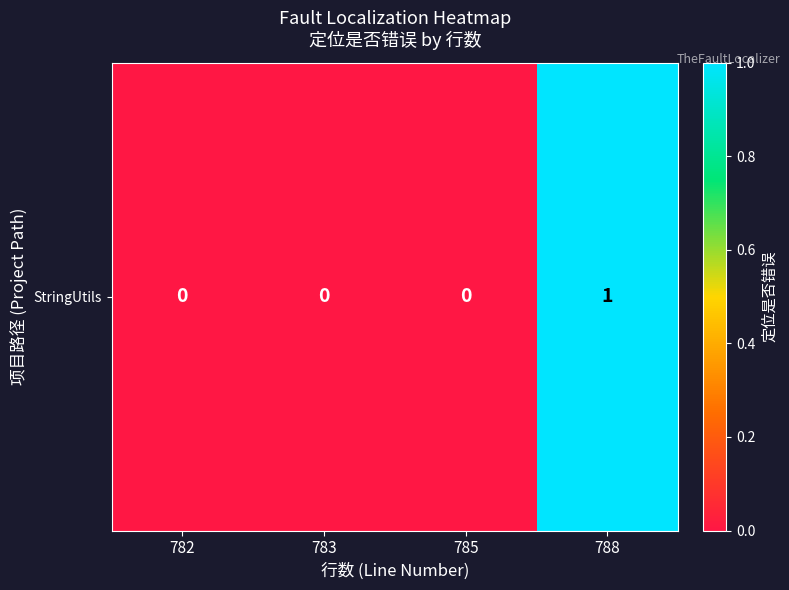

Which has a higher value, 788 or 785?

788